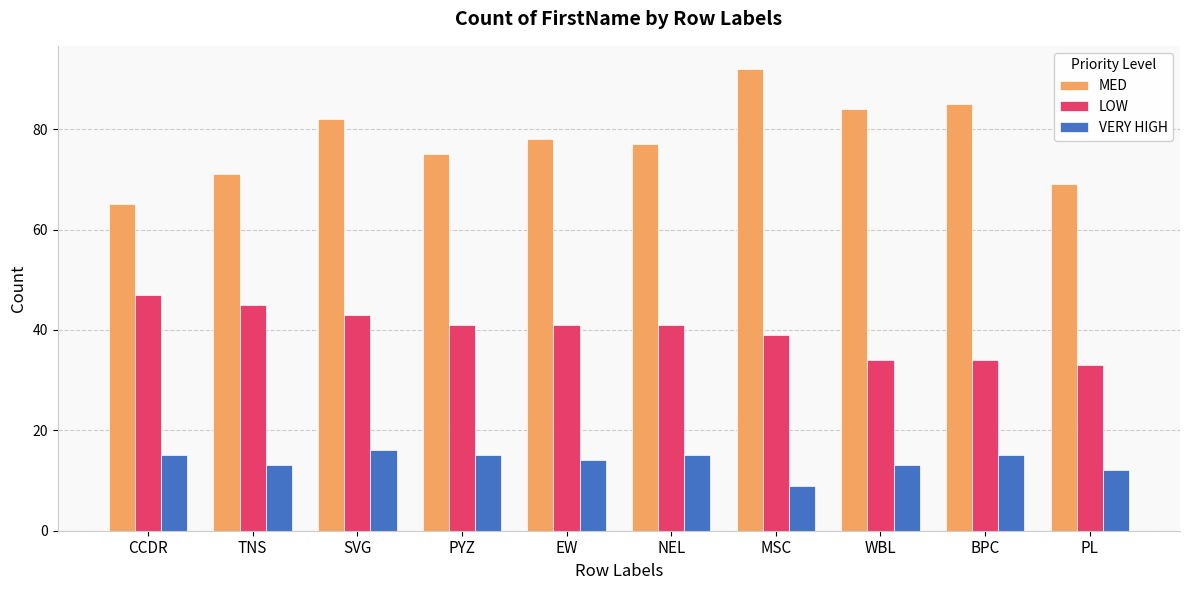

What is the difference between the LOW values at CCDR and PL?

14